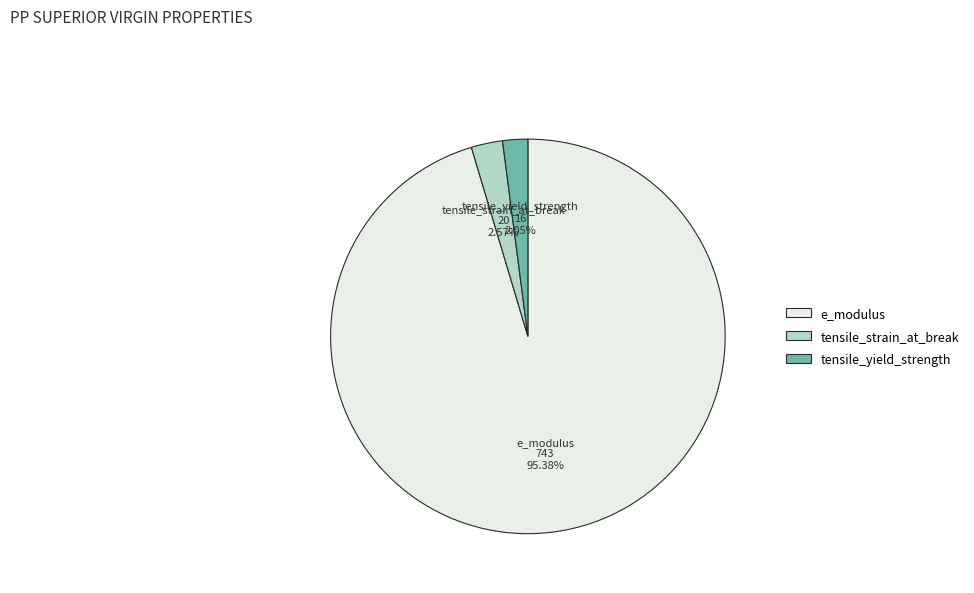

Between tensile_yield_strength and e_modulus, which is larger?

e_modulus